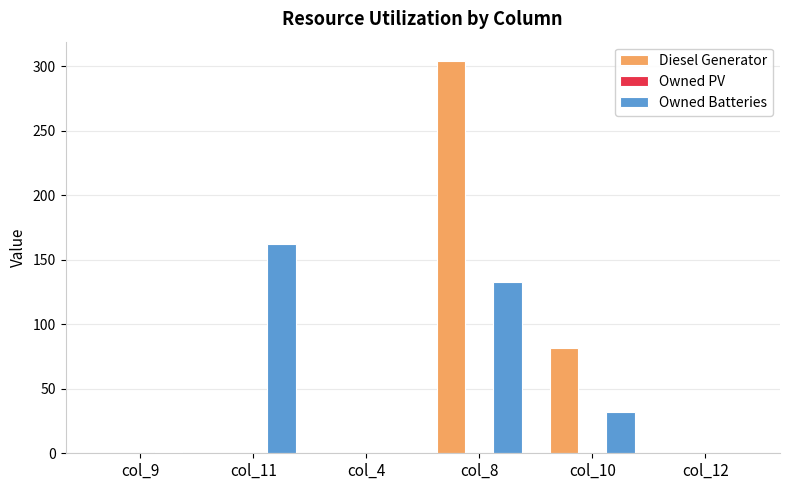

What is the sum of all Diesel Generator values?

386